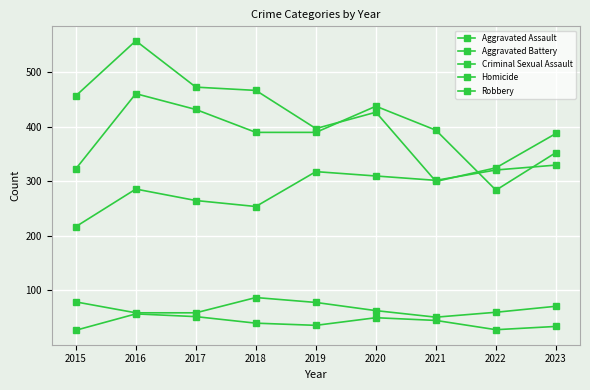

How many distinct data groups are displayed?

5